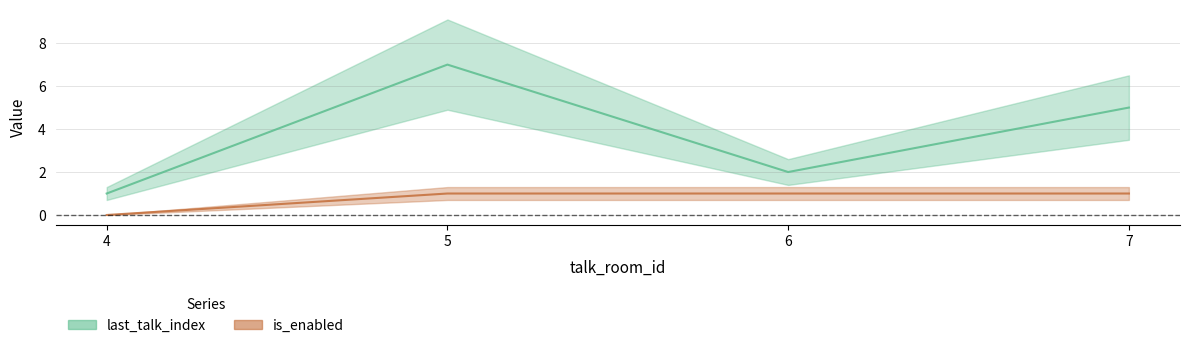

Reading left to right, what are all the values shown in this chart?

last_talk_index: 4=1	5=7	6=2	7=5
is_enabled: 4=0	5=1	6=1	7=1